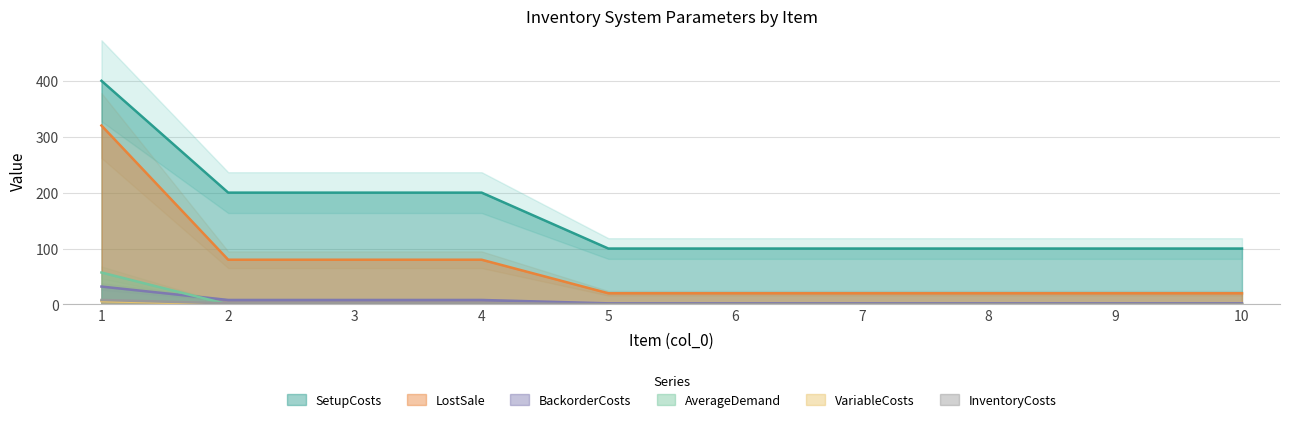

True or false: BackorderCosts has more than 1 points higher than both neighbors.

False